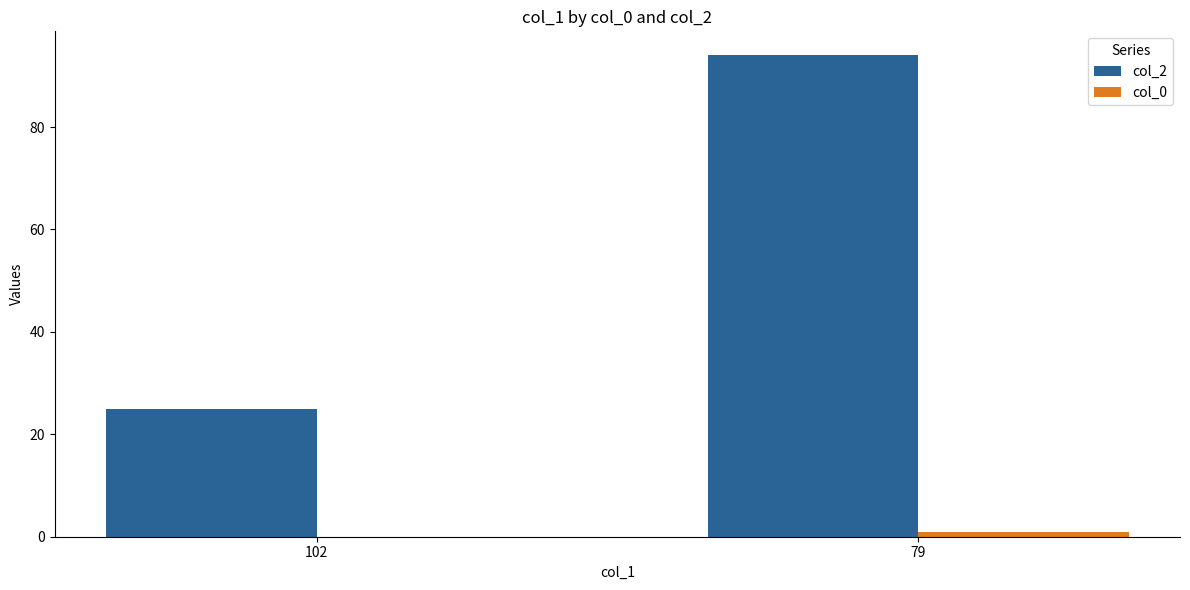

Is the value of col_0 at 79 greater than the value of col_2 at 102?

No